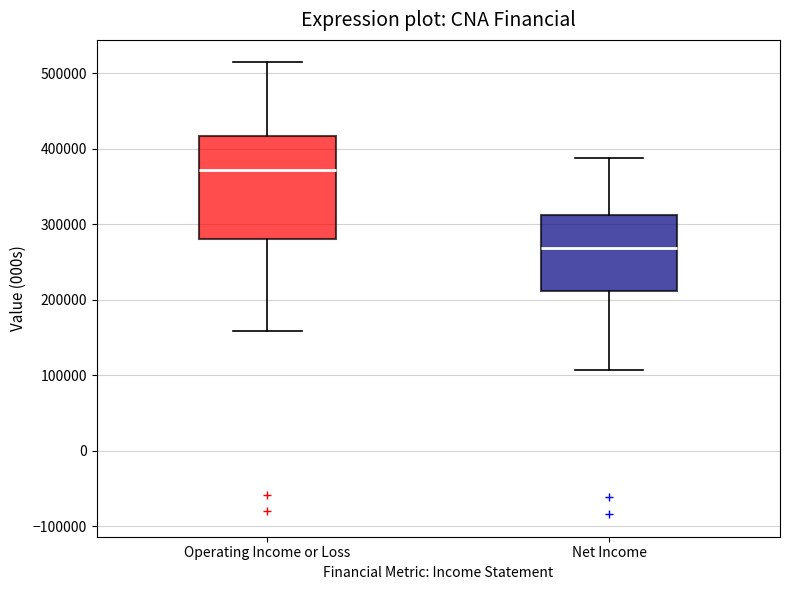

Reading left to right, read every box against the y-axis: the position of its median line, the range the box covers, and the ends of its whiskers. The values are not printed on the chart, so give them approximately, as read against the axis.

Operating Income or Loss: median 370000, box 280000 to 420000, whiskers 160000 to 510000
Net Income: median 270000, box 210000 to 310000, whiskers 110000 to 390000